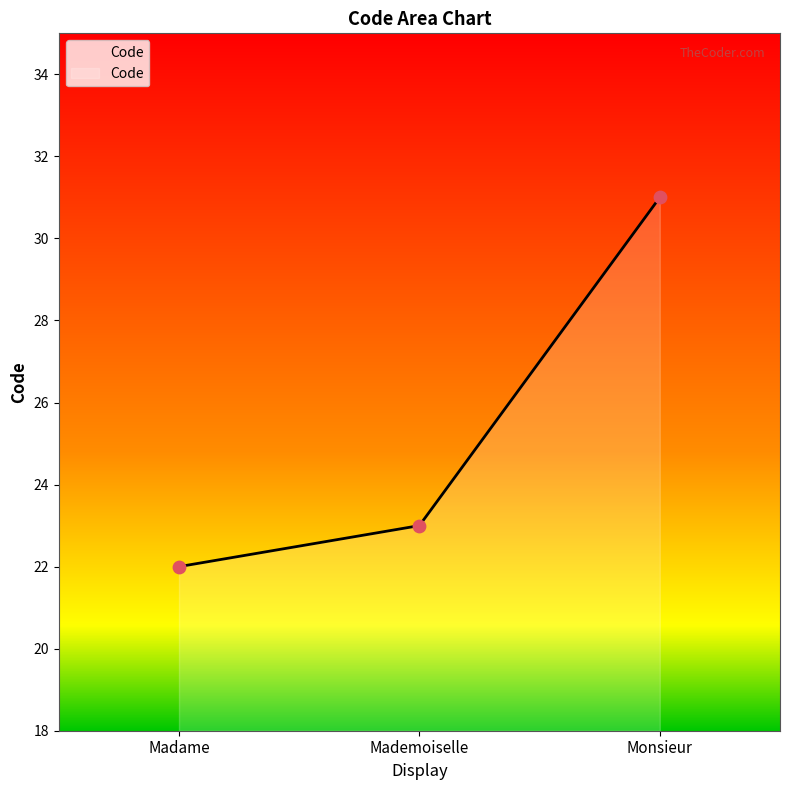

What is the change in value from Madame to Mademoiselle?

+1